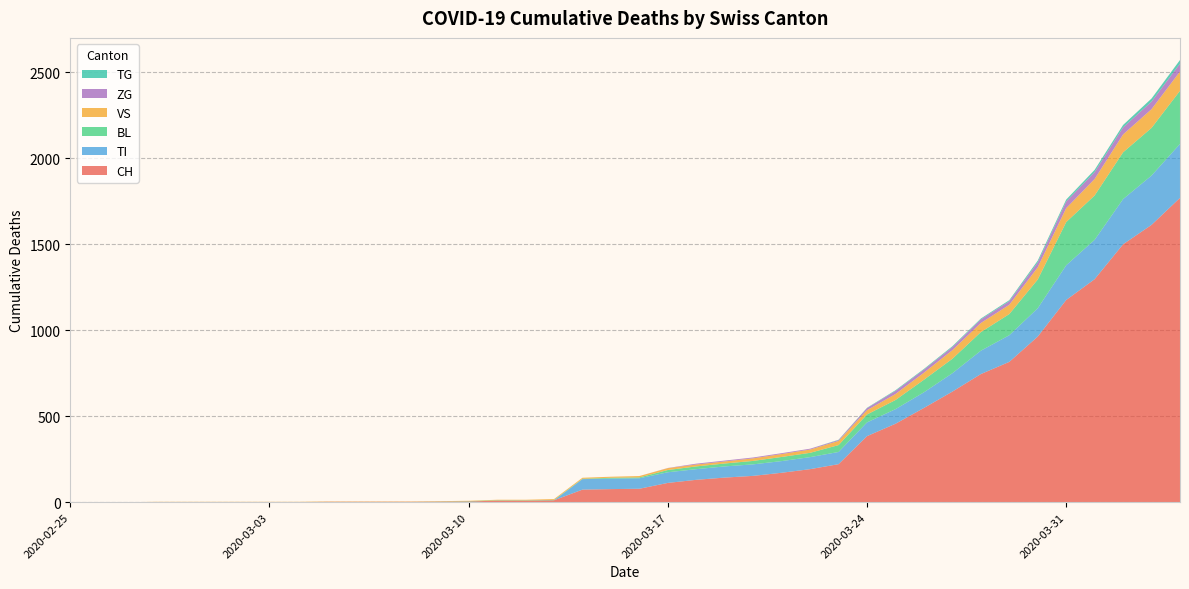

Reading right to left, what are all the values shown in this chart?

CH: 2020-04-04=1770	2020-04-03=1613	2020-04-02=1500	2020-04-01=1297	2020-03-31=1176	2020-03-30=963	2020-03-29=816	2020-03-28=745	2020-03-27=643	2020-03-26=548	2020-03-25=456	2020-03-24=384	2020-03-23=221	2020-03-22=192	2020-03-21=171	2020-03-20=153	2020-03-19=143	2020-03-18=130	2020-03-17=112	2020-03-16=78	2020-03-15=76	2020-03-14=73	2020-03-13=11	2020-03-12=9	2020-03-11=9	2020-03-10=4	2020-03-09=3	2020-03-08=2	2020-03-07=2	2020-03-06=2	2020-03-05=2	2020-03-04=0	2020-03-03=0	2020-03-02=0	2020-03-01=0	2020-02-29=0	2020-02-28=0	2020-02-27=0	2020-02-26=0	2020-02-25=0
TI: 2020-04-04=314	2020-04-03=287	2020-04-02=263	2020-04-01=229	2020-03-31=202	2020-03-30=165	2020-03-29=155	2020-03-28=136	2020-03-27=107	2020-03-26=91	2020-03-25=85	2020-03-24=80	2020-03-23=71	2020-03-22=70	2020-03-21=68	2020-03-20=67	2020-03-19=65	2020-03-18=62	2020-03-17=62	2020-03-16=61	2020-03-15=61	2020-03-14=61	2020-03-13=0	2020-03-12=0	2020-03-11=0	2020-03-10=0	2020-03-09=0	2020-03-08=0	2020-03-07=0	2020-03-06=0	2020-03-05=0	2020-03-04=0	2020-03-03=0	2020-03-02=0	2020-03-01=0	2020-02-29=0	2020-02-28=0	2020-02-27=0	2020-02-26=0	2020-02-25=0
BL: 2020-04-04=309	2020-04-03=277	2020-04-02=272	2020-04-01=258	2020-03-31=251	2020-03-30=167	2020-03-29=123	2020-03-28=108	2020-03-27=84	2020-03-26=73	2020-03-25=53	2020-03-24=46	2020-03-23=40	2020-03-22=25	2020-03-21=24	2020-03-20=20	2020-03-19=17	2020-03-18=16	2020-03-17=13	2020-03-16=5	2020-03-15=5	2020-03-14=2	2020-03-13=2	2020-03-12=2	2020-03-11=2	2020-03-10=2	2020-03-09=1	2020-03-08=0	2020-03-07=0	2020-03-06=0	2020-03-05=0	2020-03-04=0	2020-03-03=0	2020-03-02=0	2020-03-01=0	2020-02-29=0	2020-02-28=0	2020-02-27=0	2020-02-26=0	2020-02-25=0
VS: 2020-04-04=112	2020-04-03=109	2020-04-02=104	2020-04-01=96	2020-03-31=81	2020-03-30=71	2020-03-29=54	2020-03-28=53	2020-03-27=50	2020-03-26=41	2020-03-25=35	2020-03-24=25	2020-03-23=24	2020-03-22=19	2020-03-21=17	2020-03-20=15	2020-03-19=12	2020-03-18=11	2020-03-17=11	2020-03-16=8	2020-03-15=6	2020-03-14=6	2020-03-13=5	2020-03-12=3	2020-03-11=3	2020-03-10=2	2020-03-09=2	2020-03-08=2	2020-03-07=2	2020-03-06=2	2020-03-05=2	2020-03-04=2	2020-03-03=2	2020-03-02=2	2020-03-01=2	2020-02-29=2	2020-02-28=2	2020-02-27=0	2020-02-26=0	2020-02-25=0
ZG: 2020-04-04=46	2020-04-03=44	2020-04-02=41	2020-04-01=40	2020-03-31=39	2020-03-30=29	2020-03-29=21	2020-03-28=21	2020-03-27=18	2020-03-26=18	2020-03-25=18	2020-03-24=12	2020-03-23=5	2020-03-22=5	2020-03-21=5	2020-03-20=5	2020-03-19=5	2020-03-18=5	2020-03-17=1	2020-03-16=0	2020-03-15=0	2020-03-14=0	2020-03-13=0	2020-03-12=0	2020-03-11=0	2020-03-10=0	2020-03-09=0	2020-03-08=0	2020-03-07=0	2020-03-06=0	2020-03-05=0	2020-03-04=0	2020-03-03=0	2020-03-02=0	2020-03-01=0	2020-02-29=0	2020-02-28=0	2020-02-27=0	2020-02-26=0	2020-02-25=0
TG: 2020-04-04=21	2020-04-03=18	2020-04-02=14	2020-04-01=13	2020-03-31=11	2020-03-30=10	2020-03-29=6	2020-03-28=5	2020-03-27=5	2020-03-26=4	2020-03-25=4	2020-03-24=2	2020-03-23=2	2020-03-22=0	2020-03-21=0	2020-03-20=0	2020-03-19=0	2020-03-18=0	2020-03-17=0	2020-03-16=0	2020-03-15=0	2020-03-14=0	2020-03-13=0	2020-03-12=0	2020-03-11=0	2020-03-10=0	2020-03-09=0	2020-03-08=0	2020-03-07=0	2020-03-06=0	2020-03-05=0	2020-03-04=0	2020-03-03=0	2020-03-02=0	2020-03-01=0	2020-02-29=0	2020-02-28=0	2020-02-27=0	2020-02-26=0	2020-02-25=0